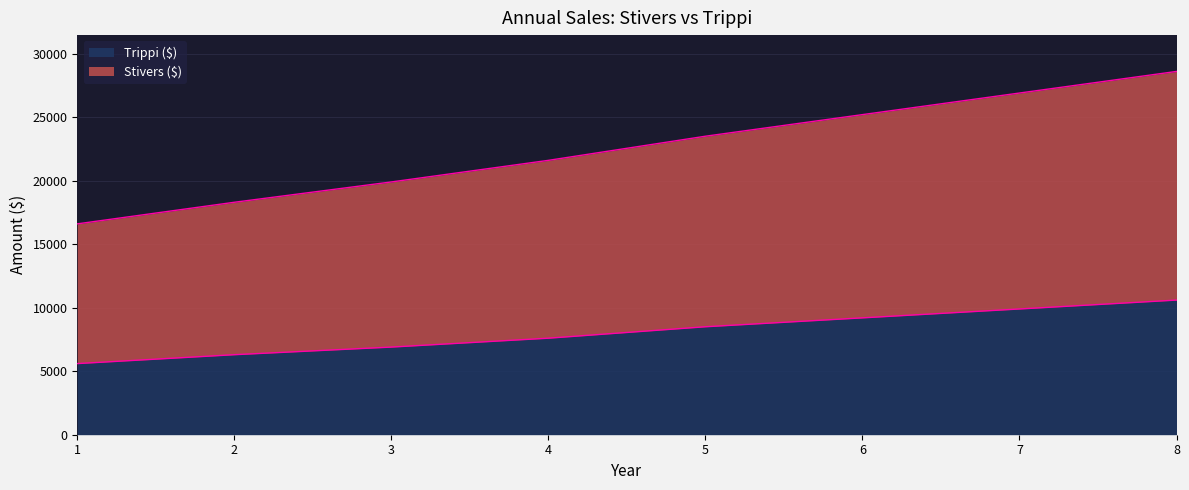

The value of Trippi ($) at 3 is 6900. True or false?

True